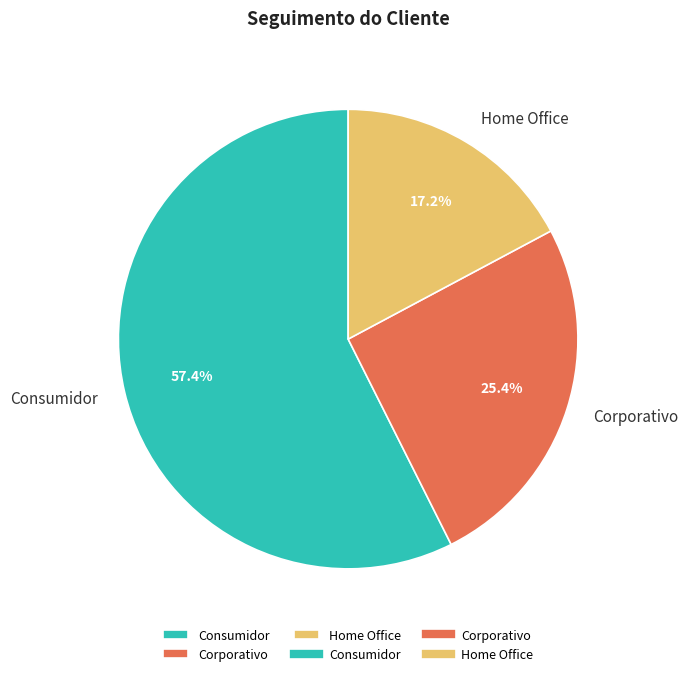

Between Corporativo and Home Office, which is larger?

Corporativo